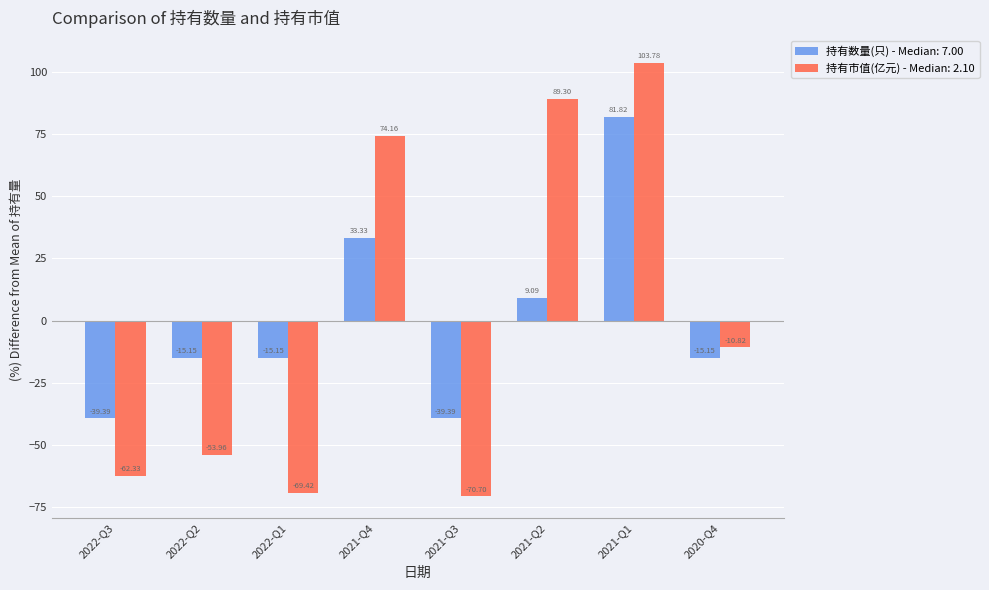

What is the difference between the maximum and minimum values in the 持有市值(亿元) - Median: 2.10 series?

174.5